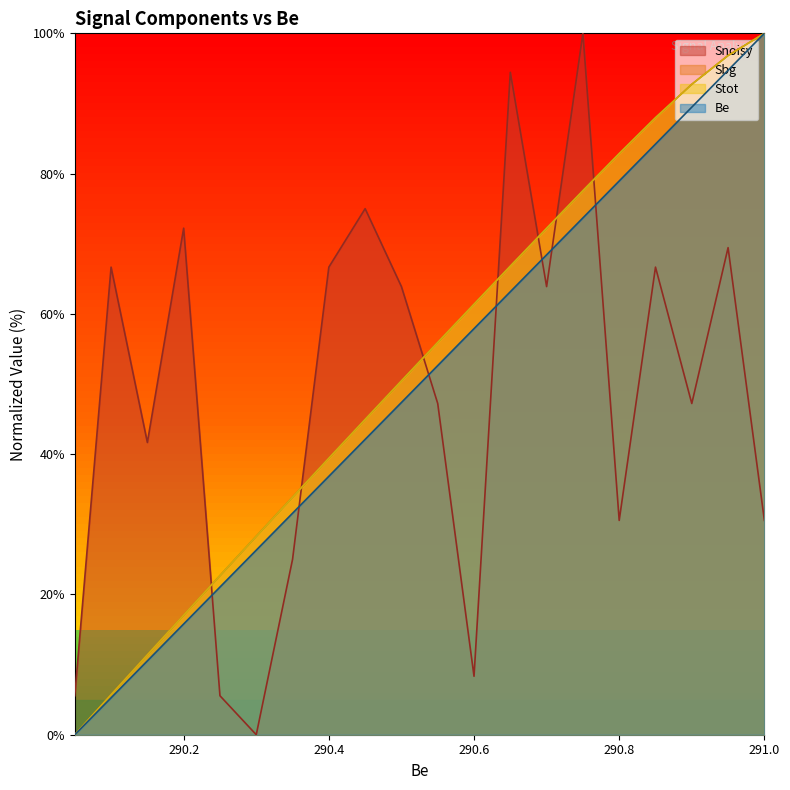

Reading right to left, transcribe all the data shown in this chart.

Be: 290.05=0.0	290.1=5.3	290.15=10.5	290.2=15.8	290.25=21.1	290.3=26.3	290.35=31.6	290.4=36.8	290.45=42.1	290.5=47.4	290.55=52.6	290.6=57.9	290.65=63.2	290.7=68.4	290.75=73.7	290.8=78.9	290.85=84.2	290.9=89.5	290.95=94.7	291.0=100.0
Sbg: 290.05=0.0	290.1=5.7	290.15=11.4	290.2=17.0	290.25=22.7	290.3=28.3	290.35=33.9	290.4=39.4	290.45=45.0	290.5=50.5	290.55=55.9	290.6=61.4	290.65=66.8	290.7=72.2	290.75=77.6	290.8=82.9	290.85=88.0	290.9=92.7	290.95=96.8	291.0=100.0
Stot: 290.05=0.0	290.1=5.7	290.15=11.4	290.2=17.0	290.25=22.7	290.3=28.3	290.35=33.9	290.4=39.4	290.45=45.0	290.5=50.5	290.55=55.9	290.6=61.4	290.65=66.8	290.7=72.2	290.75=77.6	290.8=82.9	290.85=88.0	290.9=92.7	290.95=96.8	291.0=100.0
Snoisy: 290.05=5.6	290.1=66.7	290.15=41.7	290.2=72.2	290.25=5.6	290.3=0.0	290.35=25.0	290.4=66.7	290.45=75.0	290.5=63.9	290.55=47.2	290.6=8.3	290.65=94.4	290.7=63.9	290.75=100.0	290.8=30.6	290.85=66.7	290.9=47.2	290.95=69.4	291.0=30.6